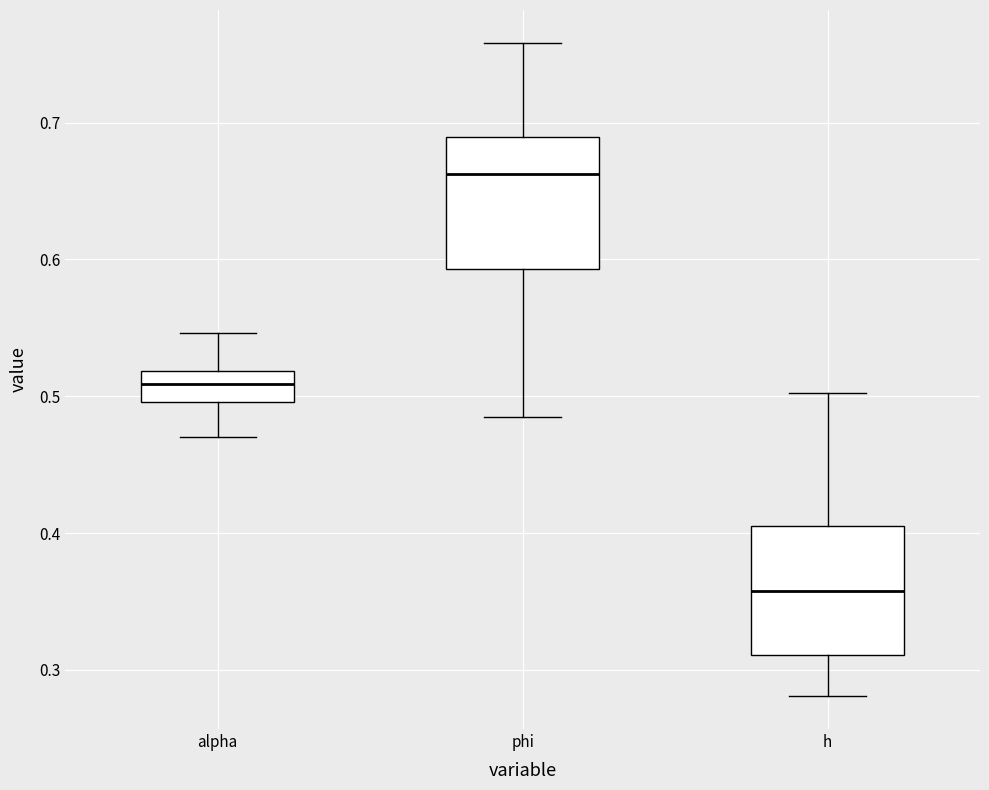

Where does the upper whisker of the box for phi end on the y-axis? The values are not printed on the chart, so give them approximately, as read against the axis.

0.76